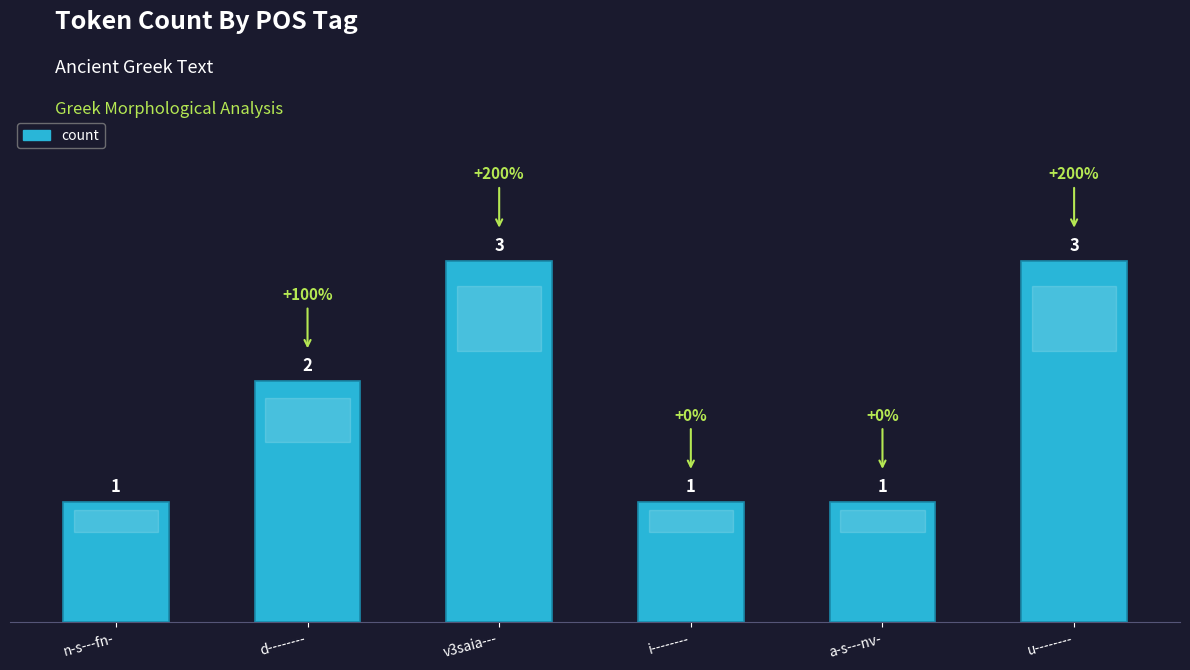

What is the greatest value displayed?

3